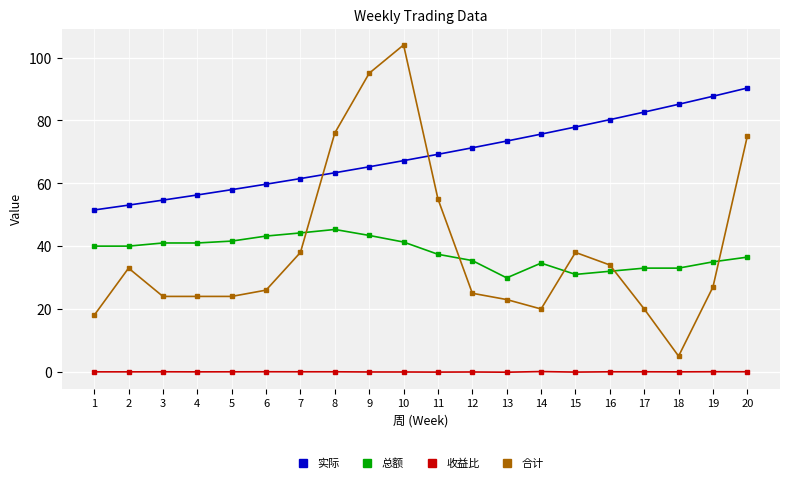

What is the value of the 实际 point at the 19th from the left?

87.7